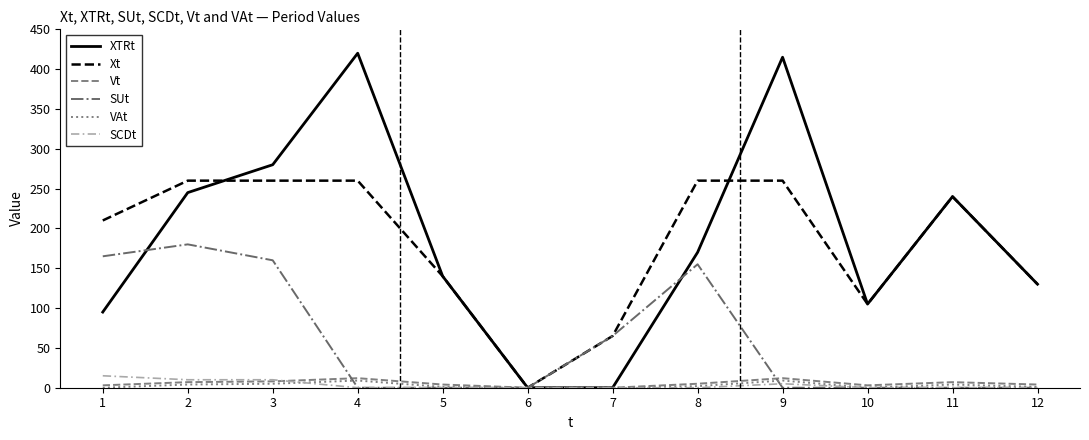

The Xt series shows 340 at 11. True or false?

False